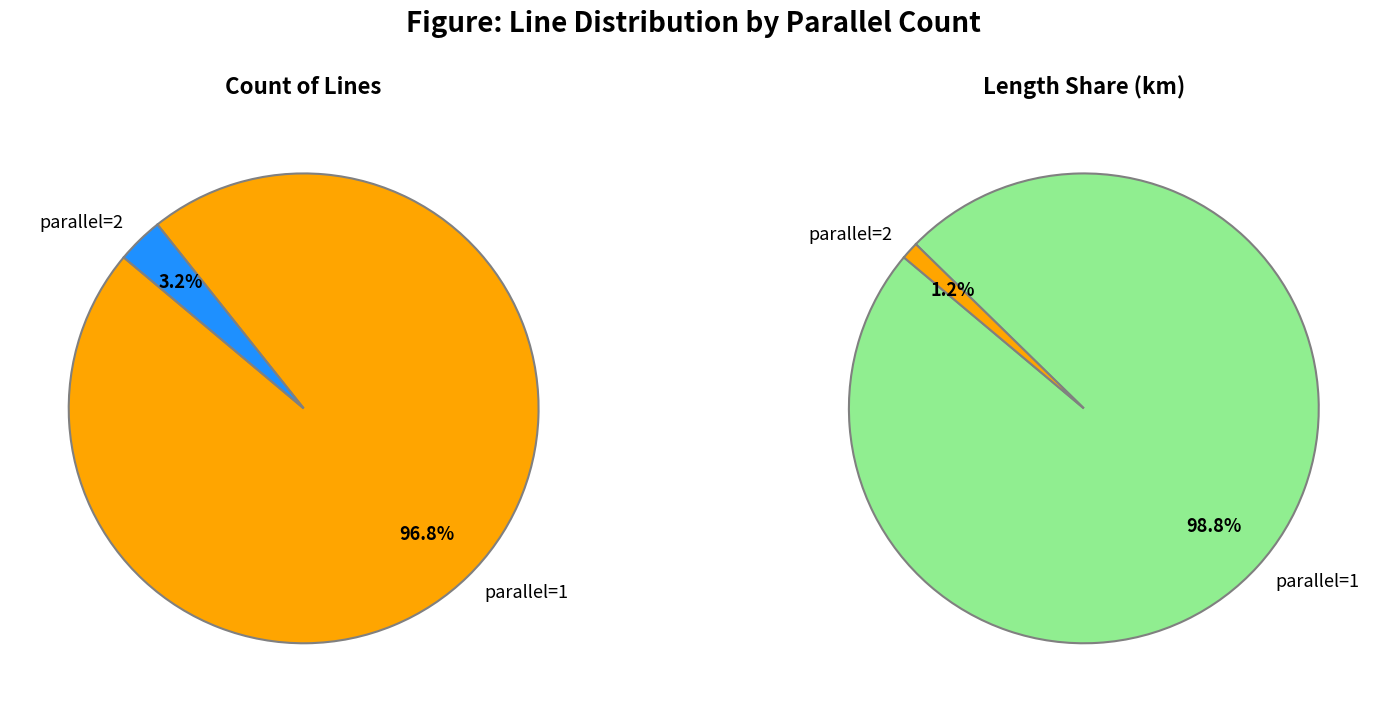

What is the smallest slice in the pie chart?

parallel=2